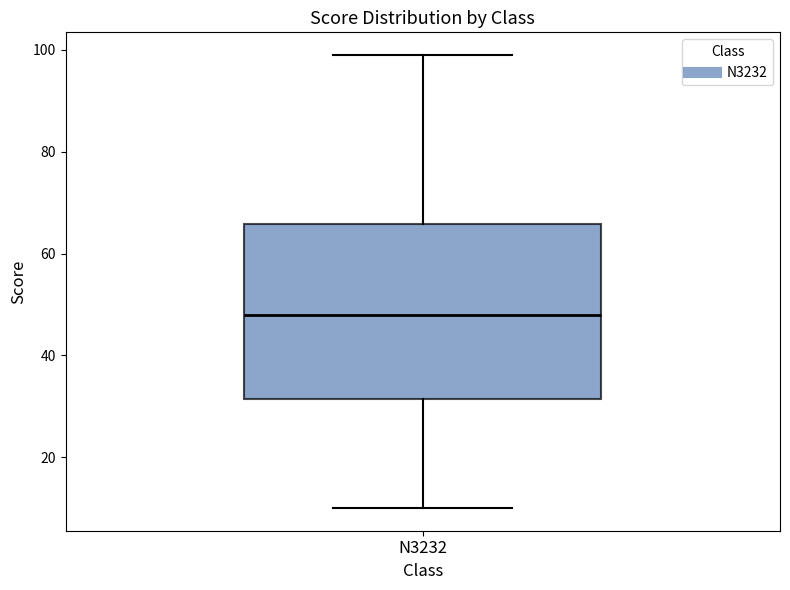

Transcribe this box plot: give where the median line is, the range the box spans, and where the two whiskers end, as read against the y-axis. The values are not printed on the chart, so give them approximately, as read against the axis.

median 48, box 32 to 66, whiskers 10 to 100